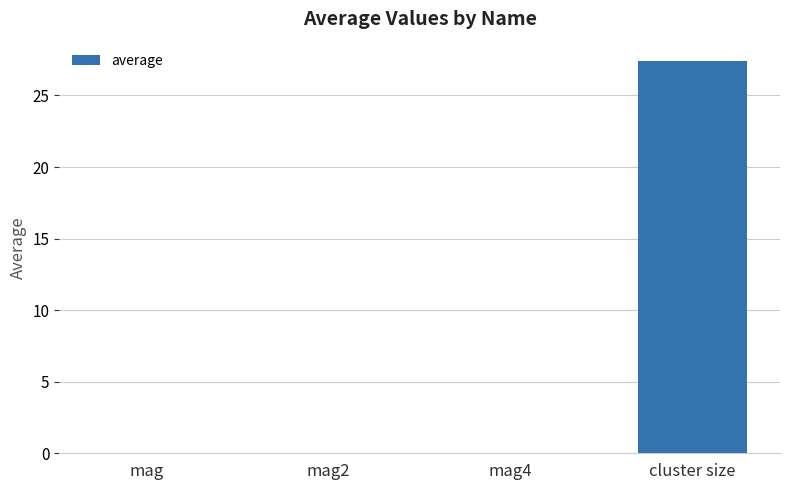

Read the value at cluster size.

27.4